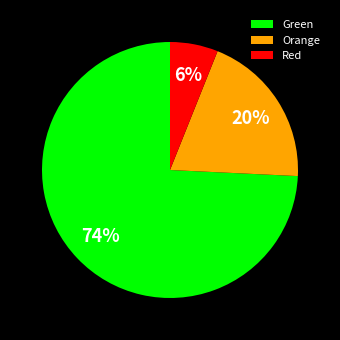

Count the number of slices in the pie.

3